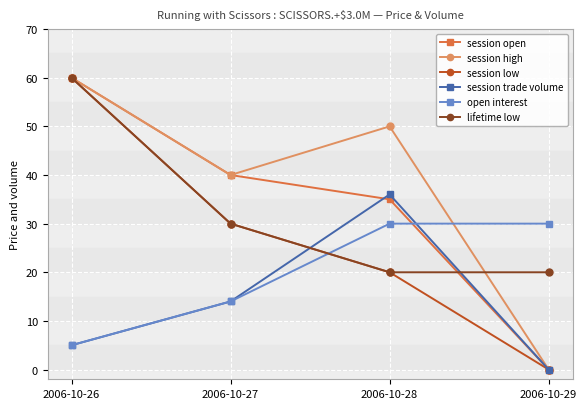

The value of open interest at 2006-10-28 is 13. True or false?

False